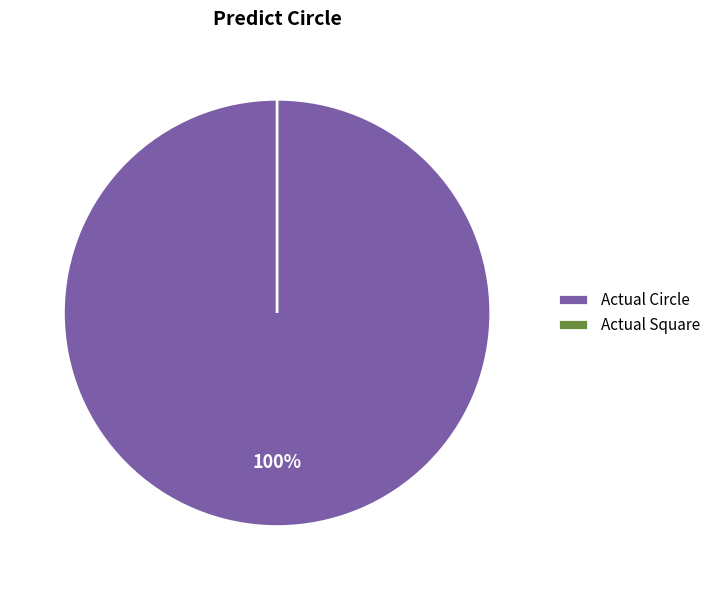

How many slices are in this pie chart?

2